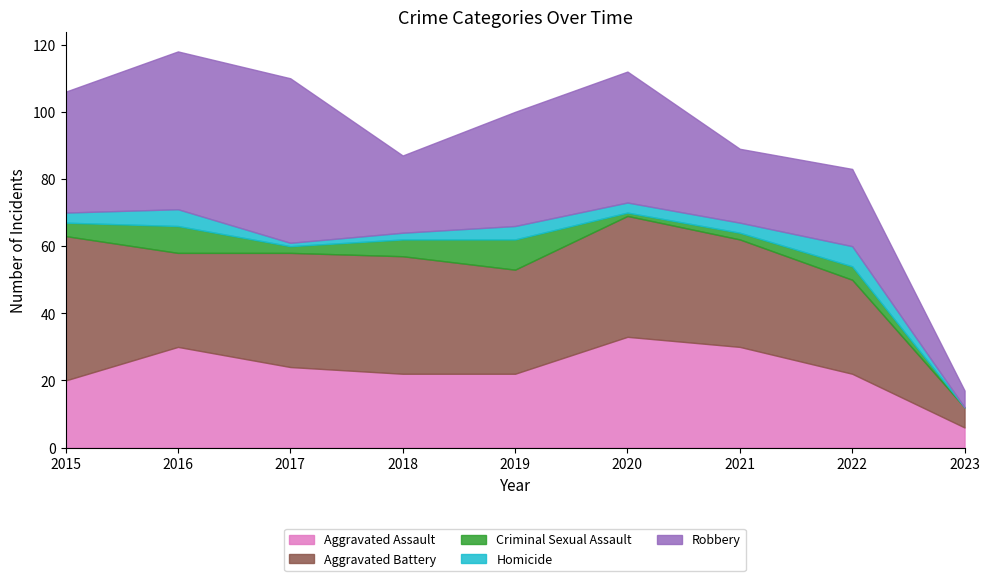

Reading left to right, list all the values displayed in this chart.

Aggravated Assault: 2015=20	2016=30	2017=24	2018=22	2019=22	2020=33	2021=30	2022=22	2023=6
Aggravated Battery: 2015=43	2016=28	2017=34	2018=35	2019=31	2020=36	2021=32	2022=28	2023=6
Criminal Sexual Assault: 2015=4	2016=8	2017=2	2018=5	2019=9	2020=1	2021=2	2022=4	2023=0
Homicide: 2015=3	2016=5	2017=1	2018=2	2019=4	2020=3	2021=3	2022=6	2023=0
Robbery: 2015=36	2016=47	2017=49	2018=23	2019=34	2020=39	2021=22	2022=23	2023=5